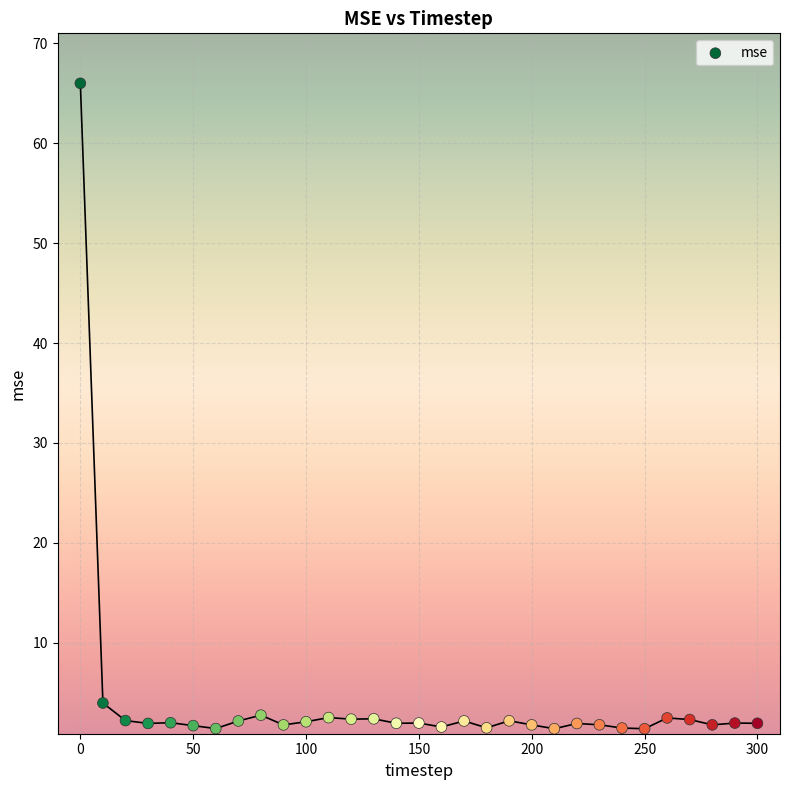

What is the range of X values (max minus min)?

300.0